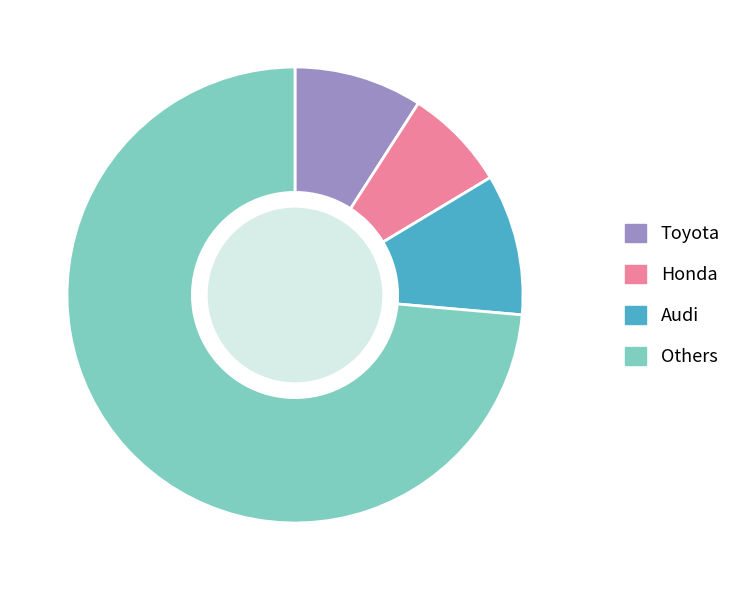

True or false: Audi accounts for 1% of the total.

False